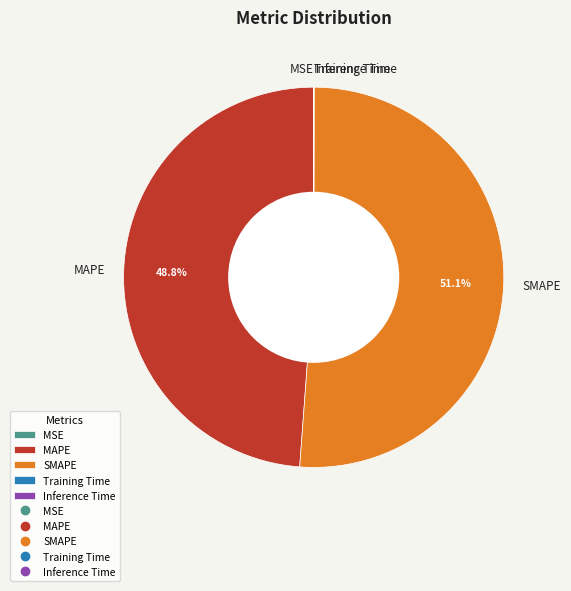

What is the majority slice?

SMAPE